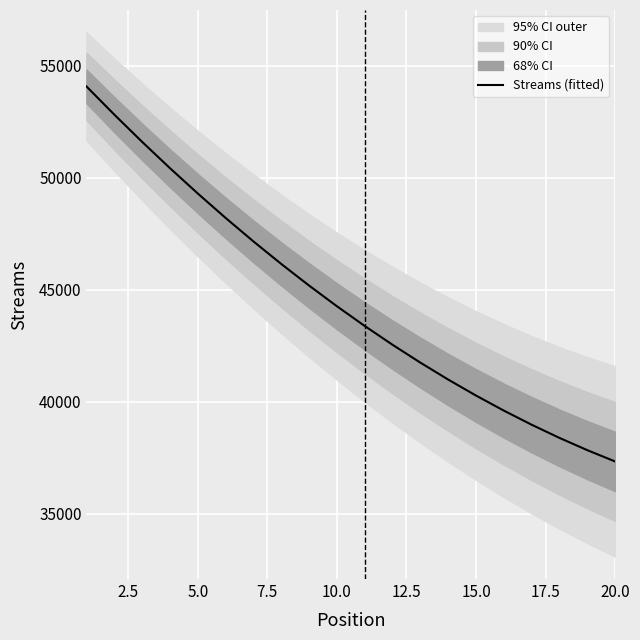

What is the greatest value displayed?

54076.8